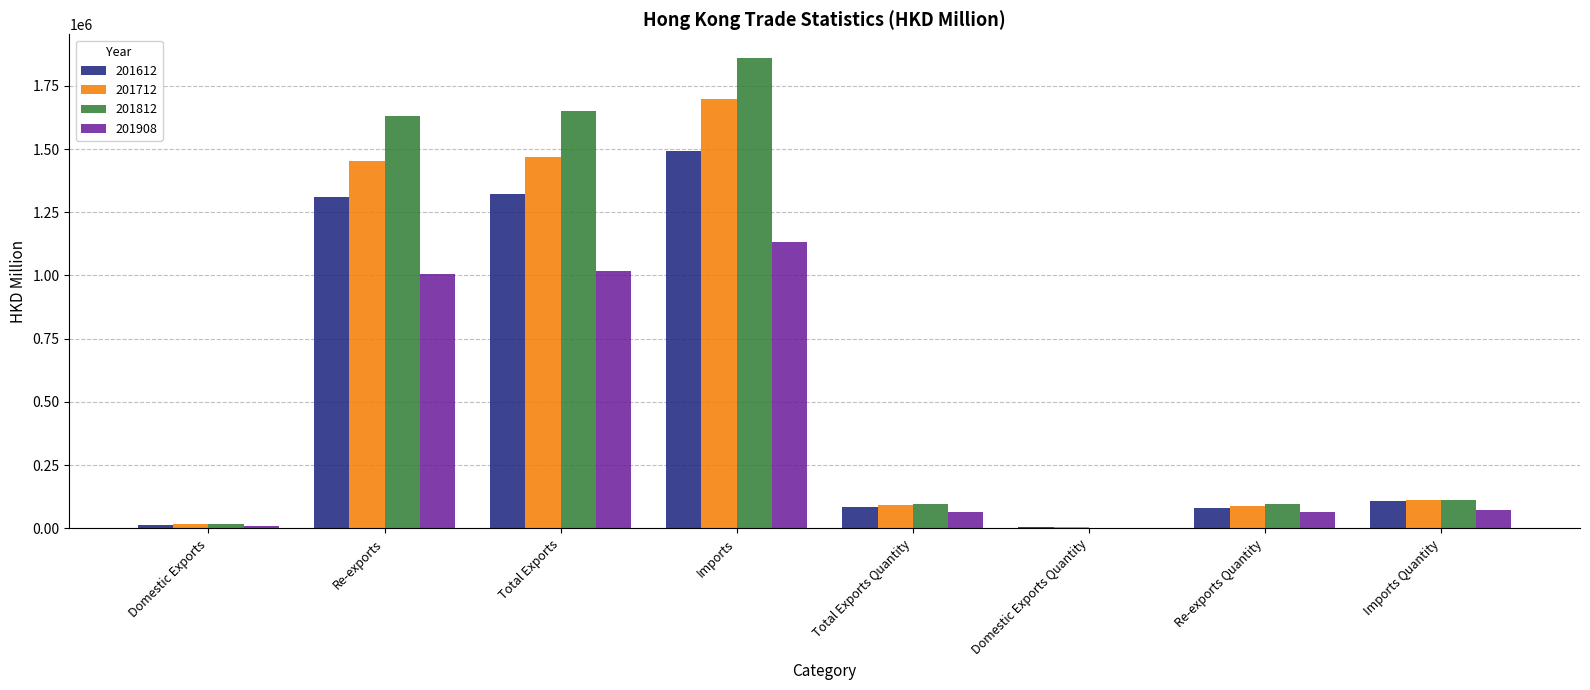

What are all the series names shown in the legend?

201612, 201712, 201812, 201908